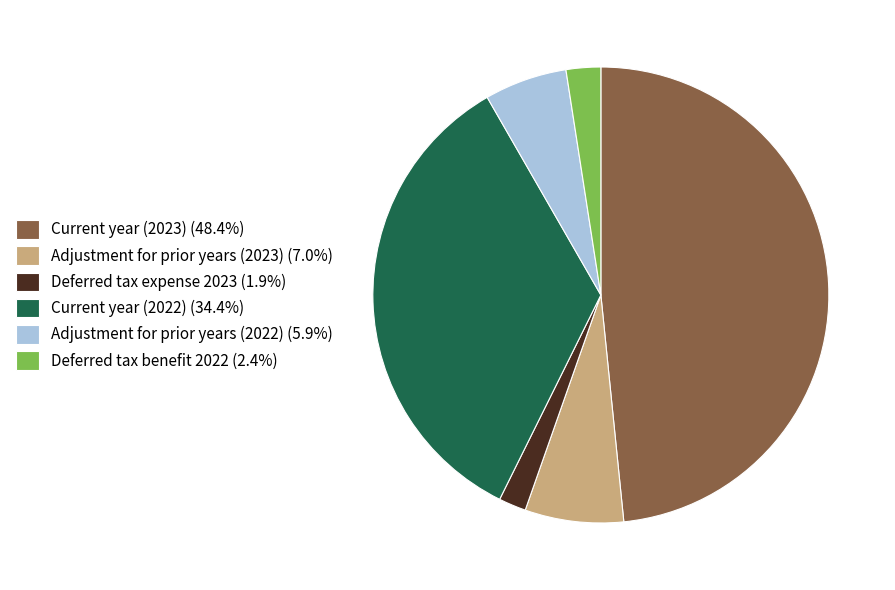

Do Current year (2023) (48.4%) and Current year (2022) (34.4%) together represent more than half of the pie?

Yes